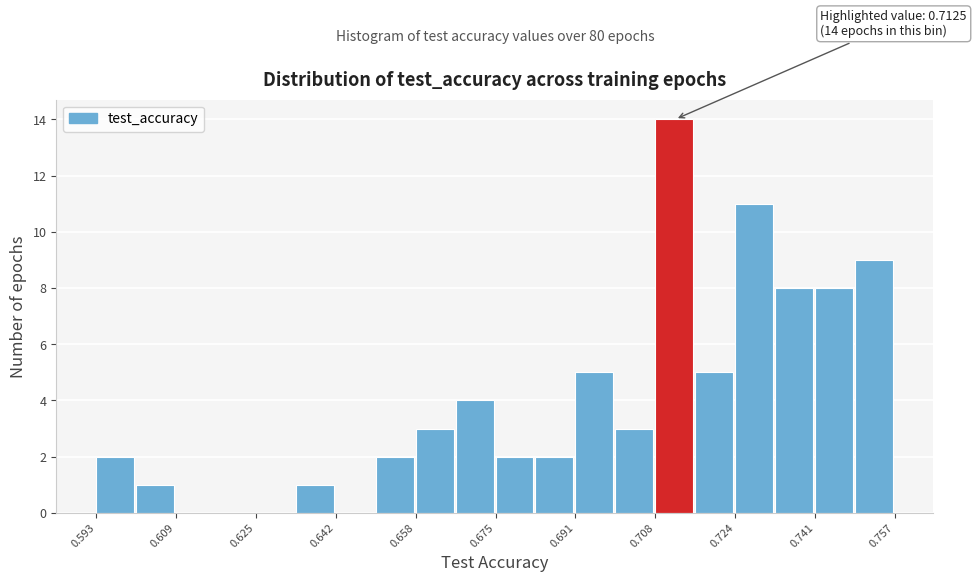

Over which range of the x-axis is the bar tallest?

0.708 to 0.716